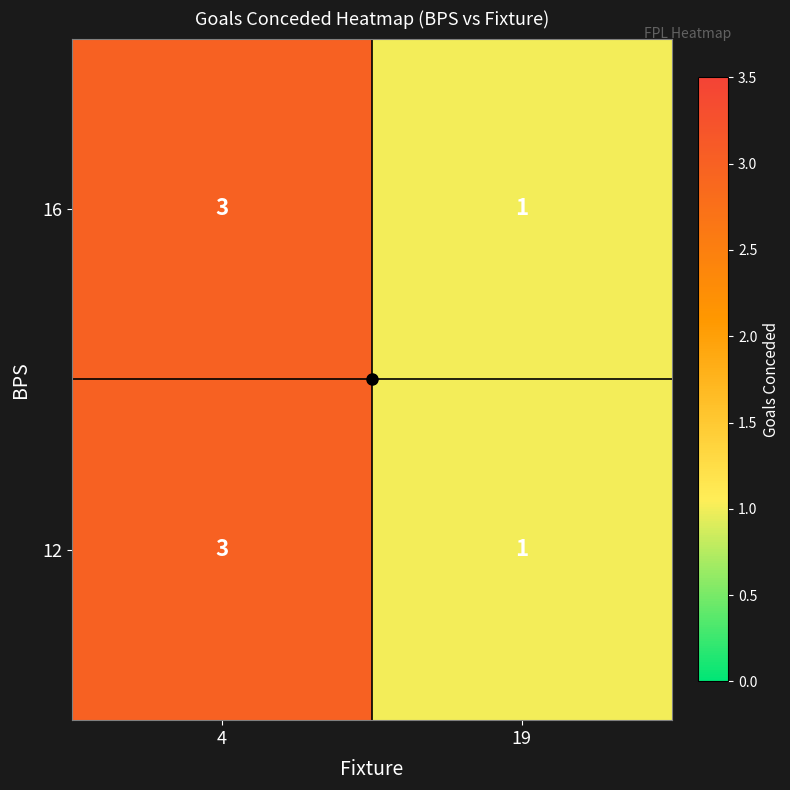

What is the sum of all 12 values?

4